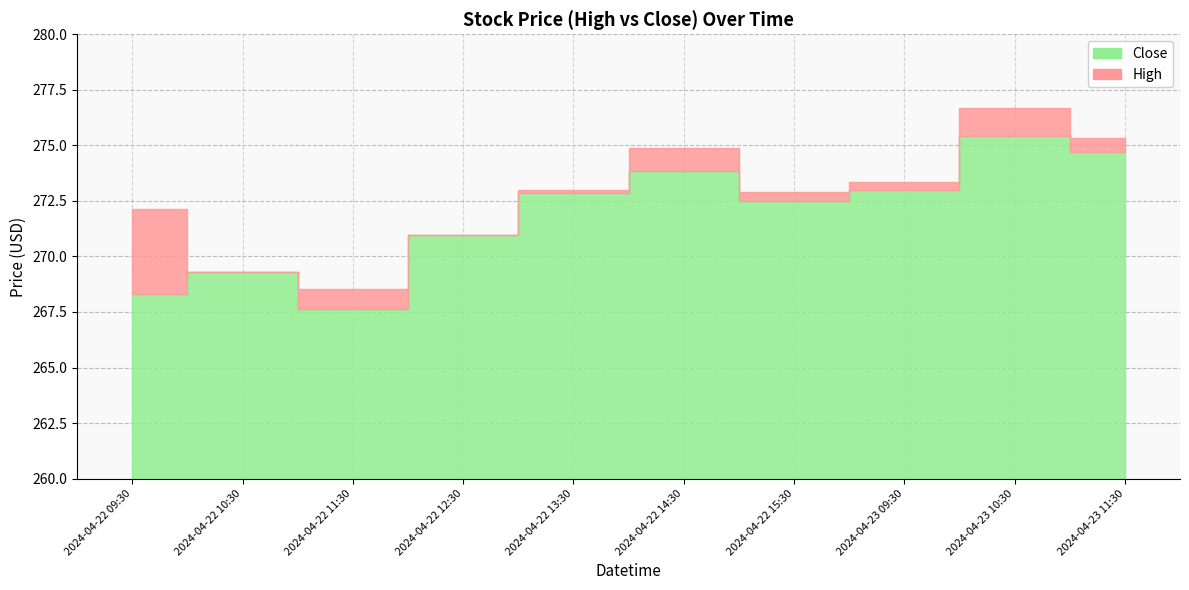

True or false: Close has a value of 268.3 at 2024-04-22 09:30.

True